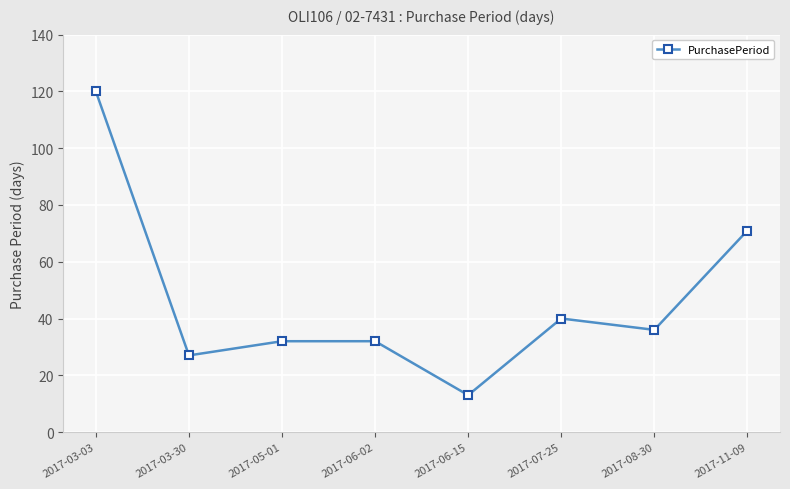

How many lines are shown in the chart?

1